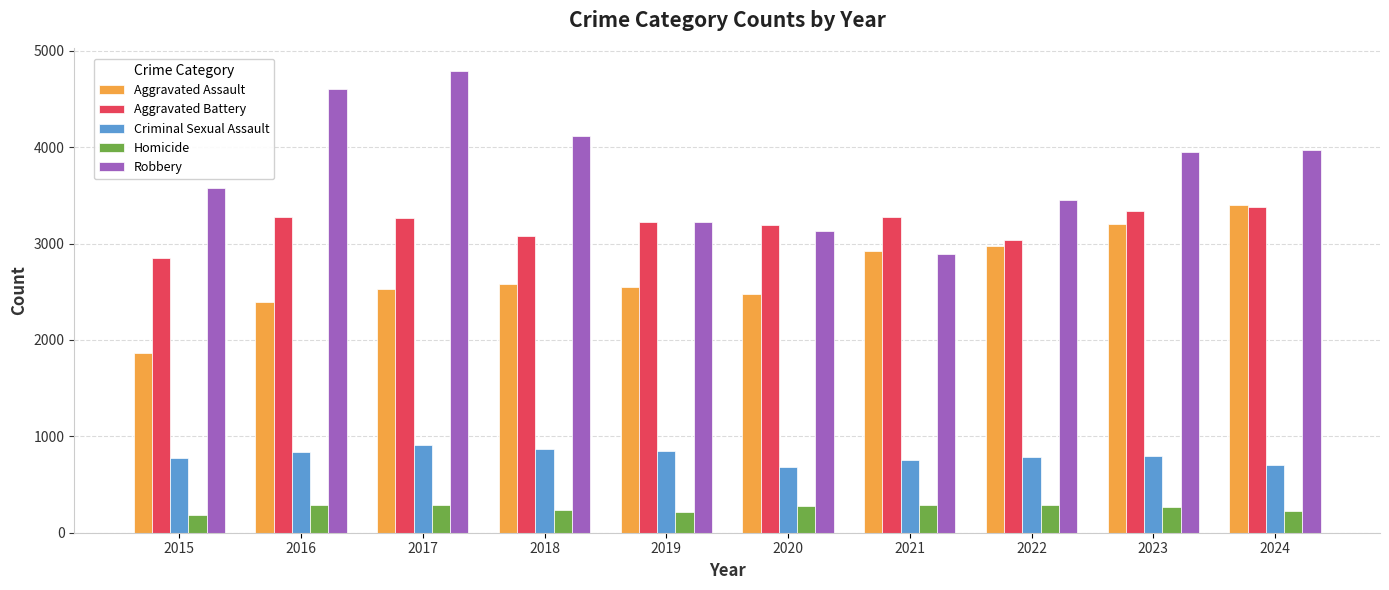

Is it true that Aggravated Assault equals 2479 at 2020?

True